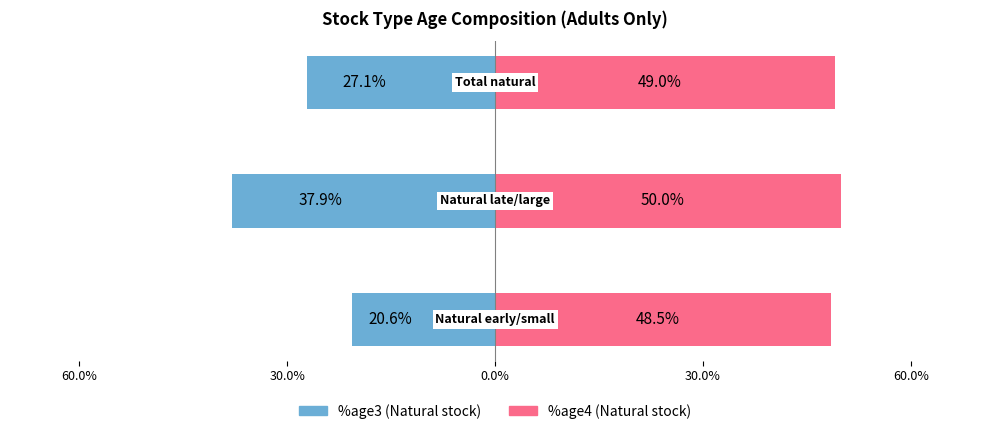

What is the sum of the %age4 (Natural stock) values at 30.0% and 60.0%?

98.5